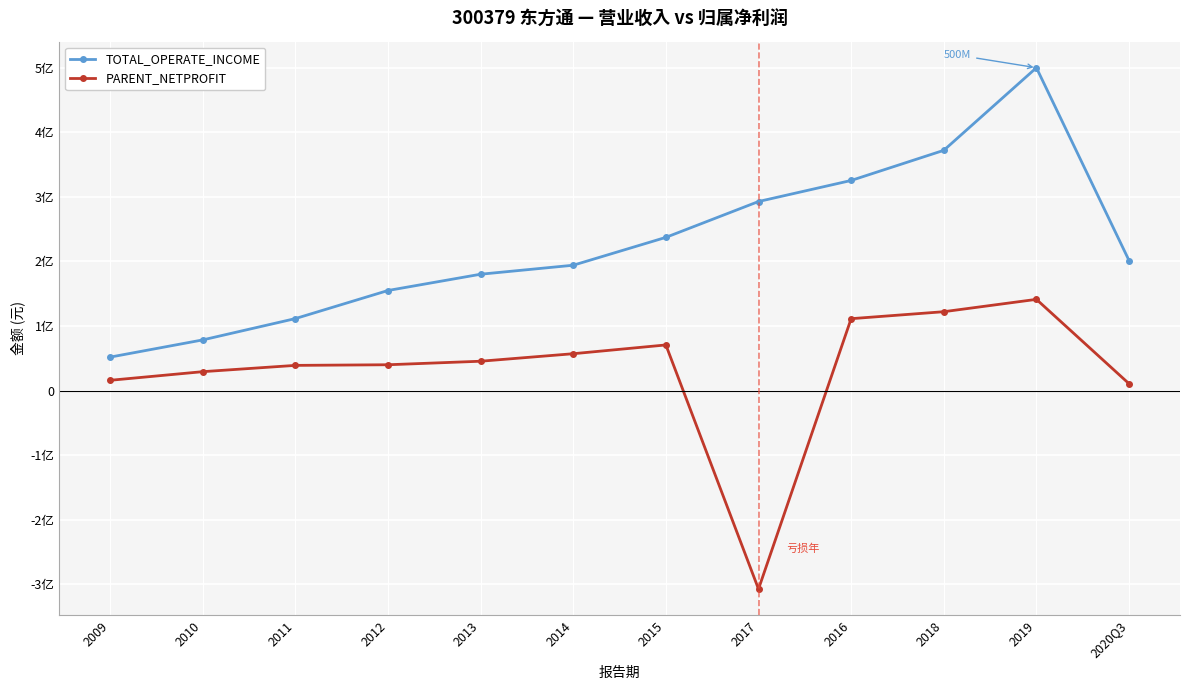

At how many categories does at least one series exceed 422989364?

1